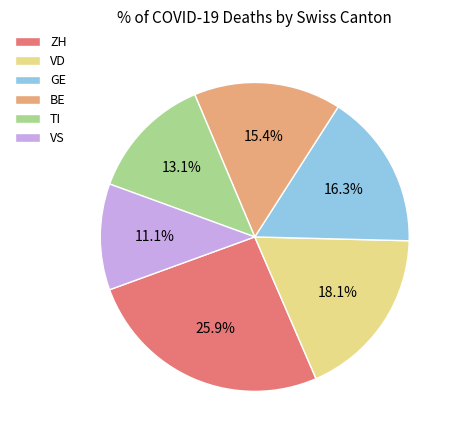

Approximately how many times larger is the value at ZH compared to GE?

1.6